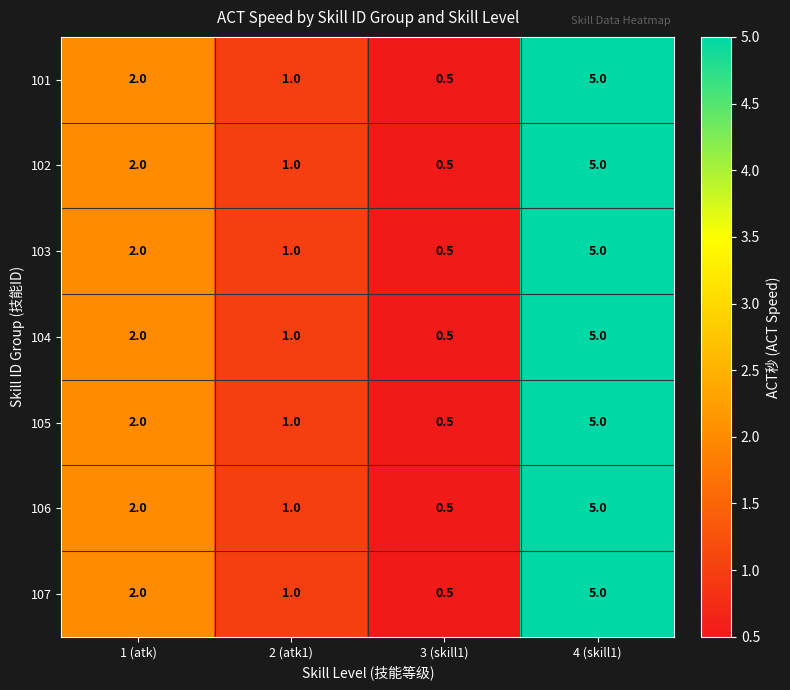

At how many categories does at least one series exceed 3?

1